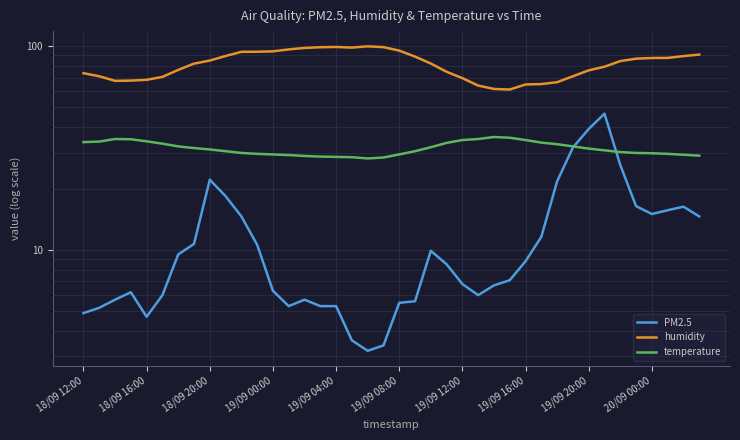

Is it true that humidity equals 98.8 at 19?

True